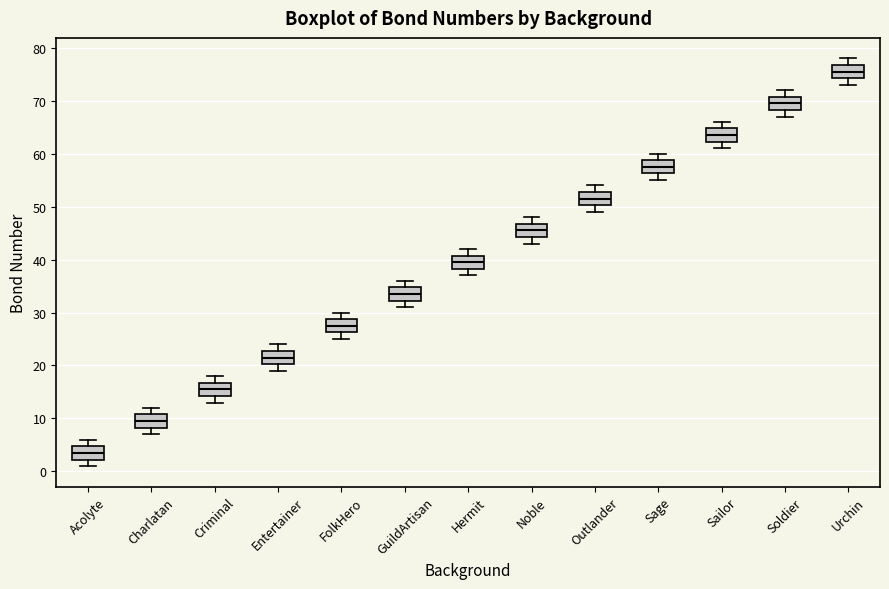

Where does the upper whisker of the box for Sage end on the y-axis? The values are not printed on the chart, so give them approximately, as read against the axis.

60